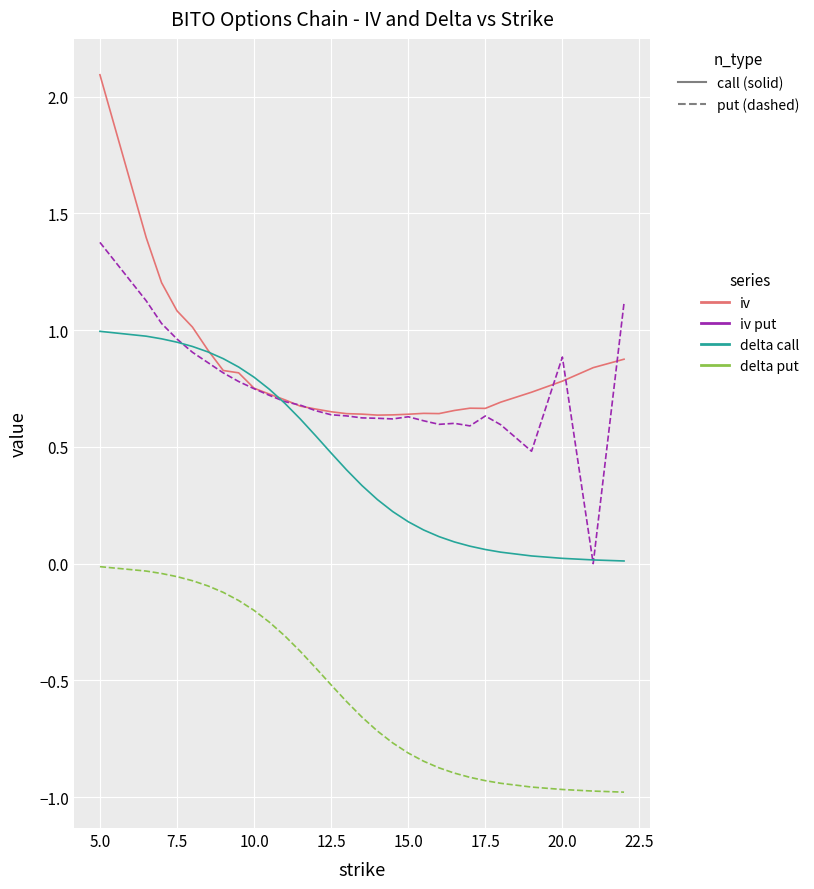

What is the maximum value shown in the chart?

2.1